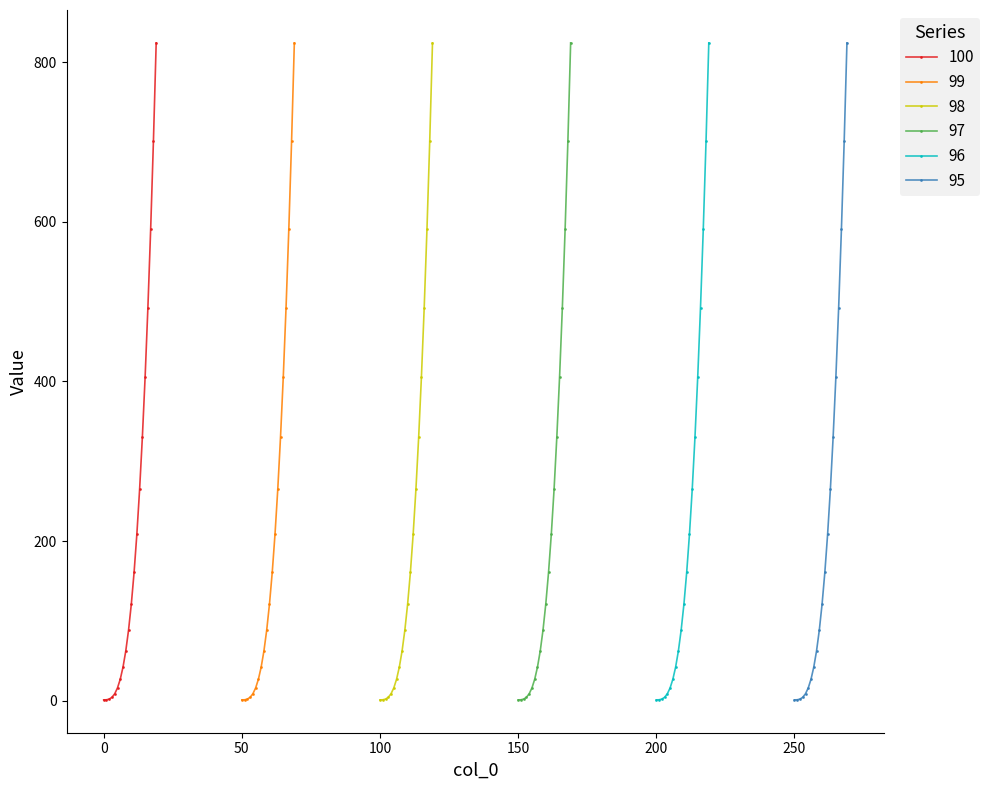

How many data points in 100 are less than 120?

10